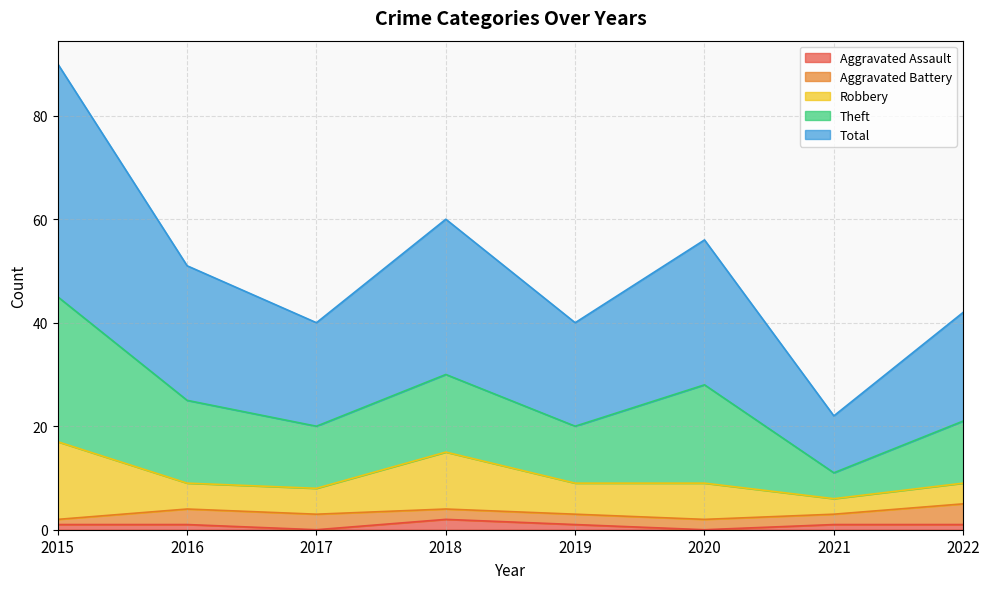

Reading left to right, transcribe all the data shown in this chart.

Aggravated Assault: 1	1	0	2	1	0	1	1
Aggravated Battery: 1	3	3	2	2	2	2	4
Robbery: 15	5	5	11	6	7	3	4
Theft: 28	16	12	15	11	19	5	12
Total: 45	26	20	30	20	28	11	21